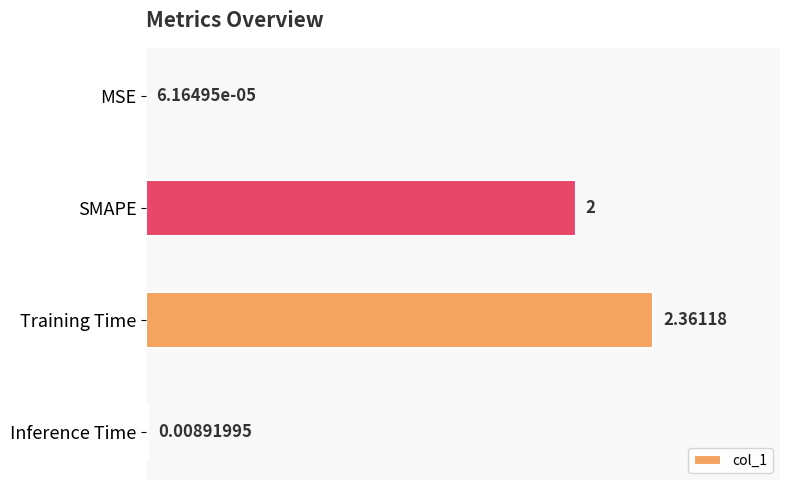

Which has a higher value, Inference Time or MSE?

Inference Time